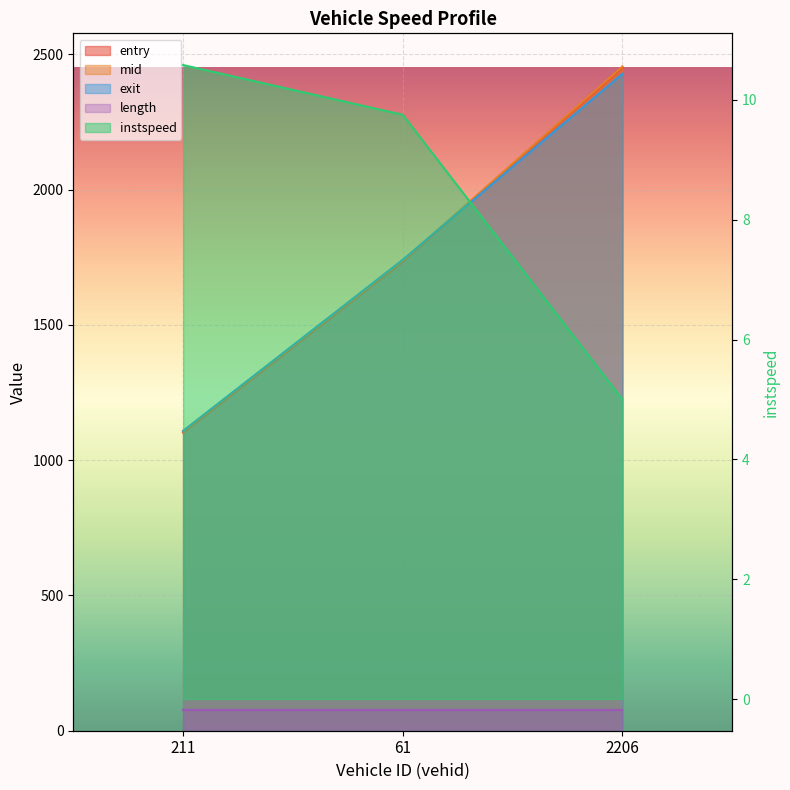

Between 61 and 211, which is larger?

61